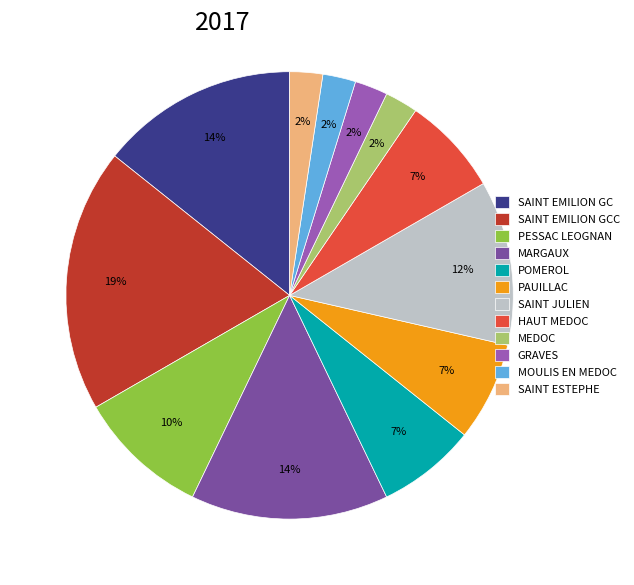

Does PAUILLAC account for over 50% of the chart?

No